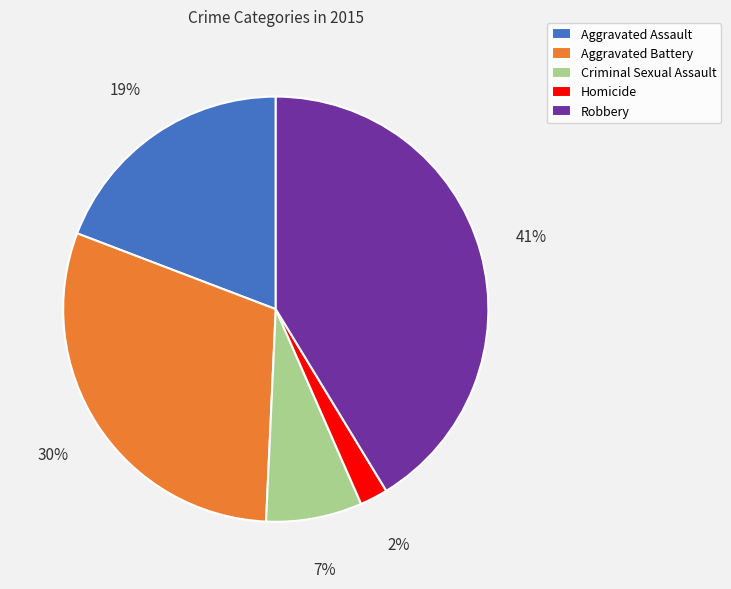

How many segments does this pie chart have?

5